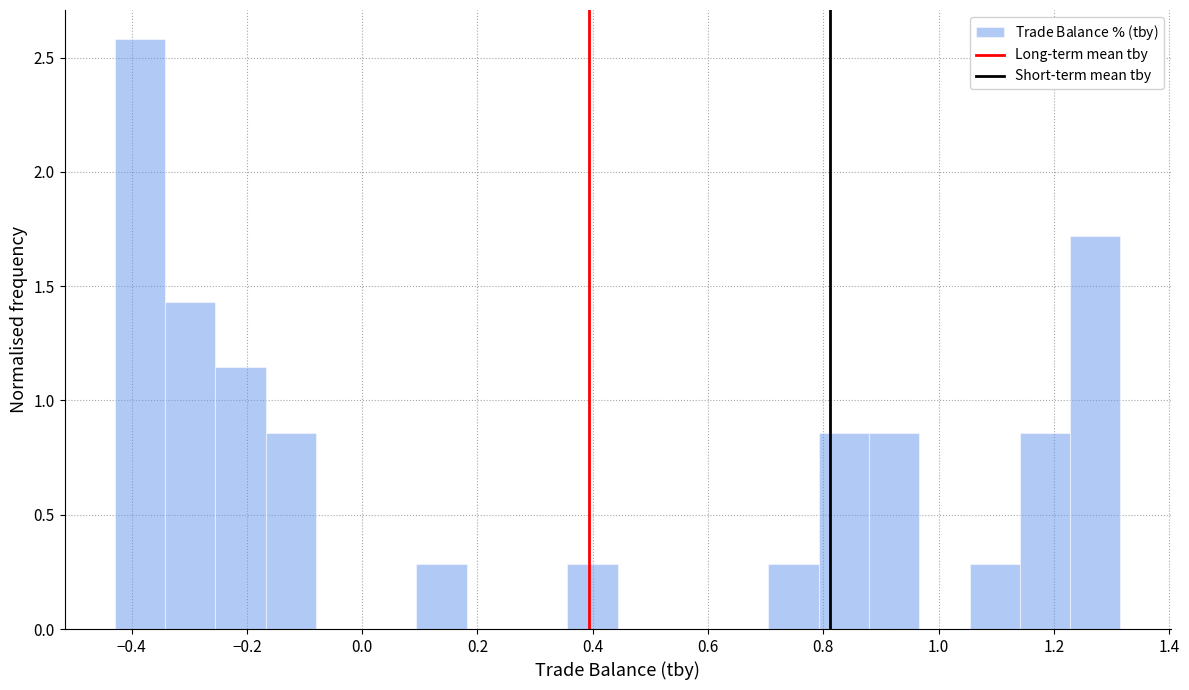

Reading left to right, list every bar in this chart as the range it spans on the x-axis followed by its height. Neither the bar edges nor the heights are printed on the chart, so give them approximately, as read against the axes.

-0.42 to -0.34: 2.60
-0.34 to -0.26: 1.45
-0.26 to -0.16: 1.15
-0.16 to -0.08: 0.85
-0.08 to 0.00: 0
0.00 to 0.10: 0
0.10 to 0.18: 0.30
0.18 to 0.26: 0
0.26 to 0.36: 0
0.36 to 0.44: 0.30
0.44 to 0.54: 0
0.54 to 0.62: 0
0.62 to 0.70: 0
0.70 to 0.80: 0.30
0.80 to 0.88: 0.85
0.88 to 0.96: 0.85
0.96 to 1.06: 0
1.06 to 1.14: 0.30
1.14 to 1.22: 0.85
1.22 to 1.32: 1.70